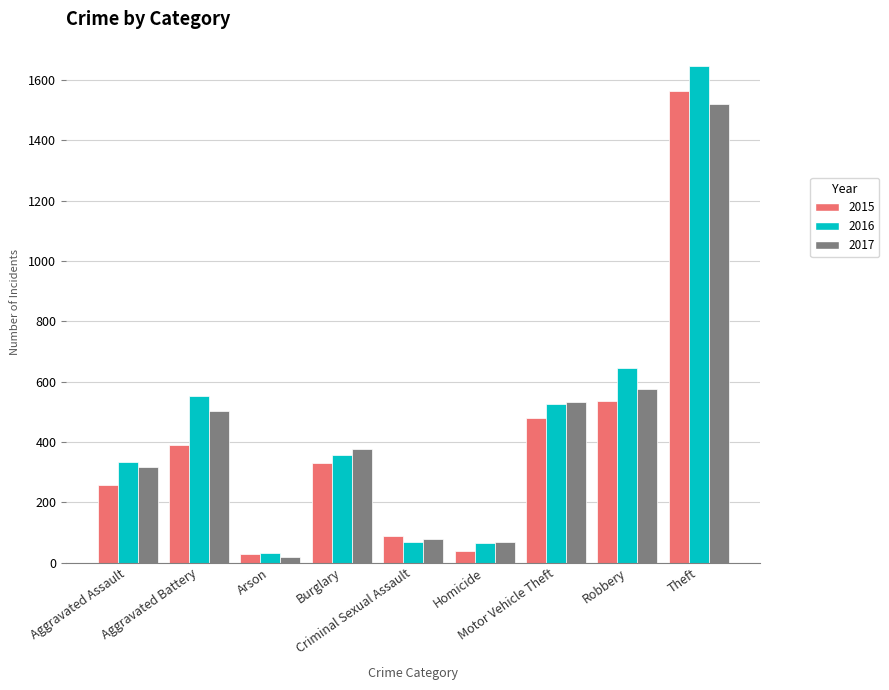

What is the value of the 2017 bar at the 5th from the left?

77